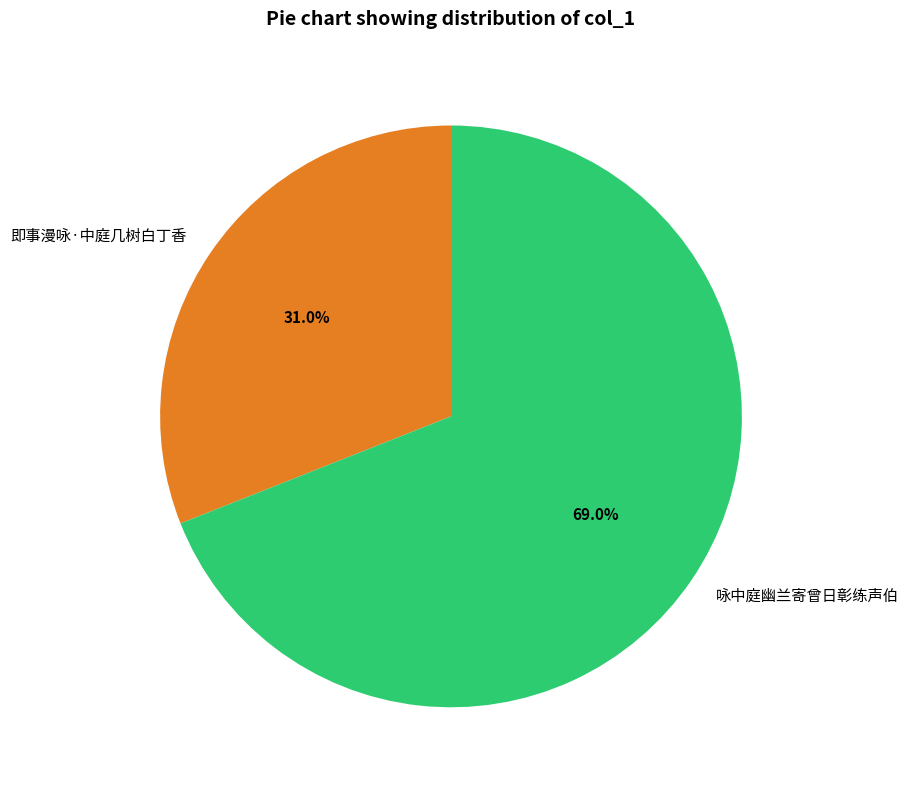

Does 即事漫咏·中庭几树白丁香 represent more than half of the total?

No